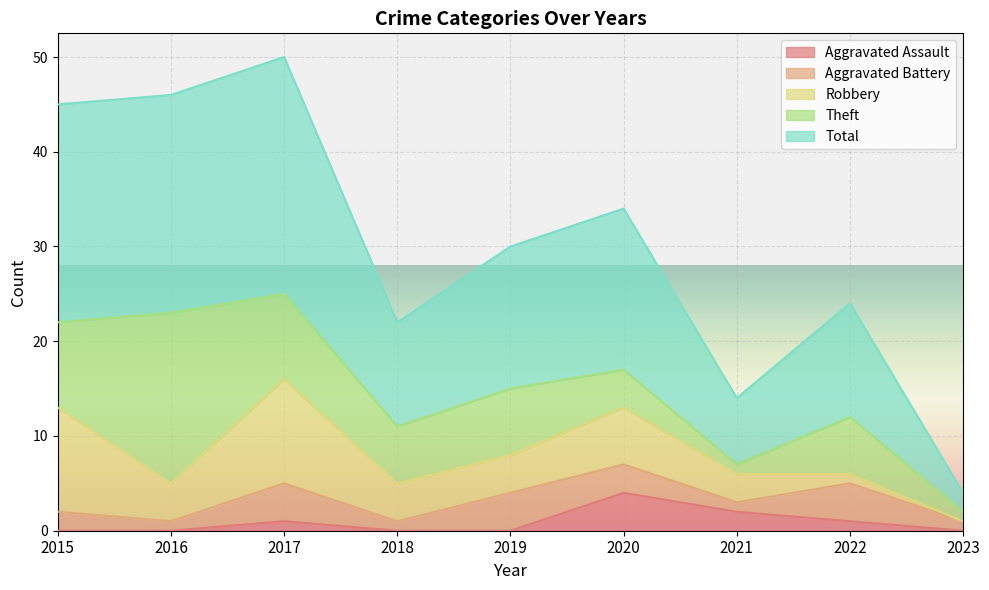

The Total series shows 25 at 2017. True or false?

True